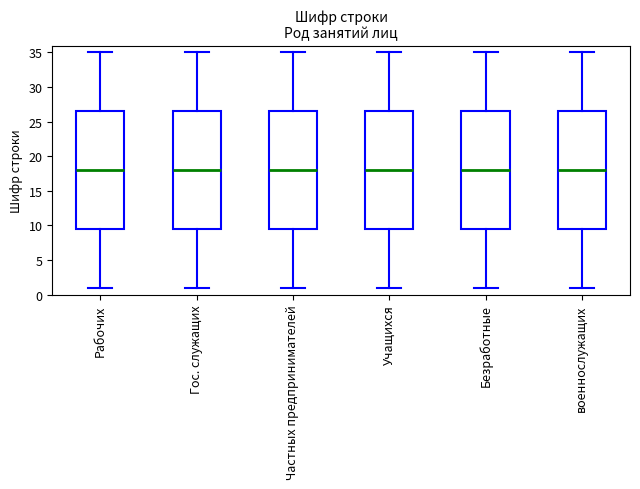

Reading left to right, transcribe this box plot: for each box, give where its median line is, the range the box spans, and where its two whiskers end, as read against the y-axis. The values are not printed on the chart, so give them approximately, as read against the axis.

Рабочих: median 18.0, box 9.5 to 26.5, whiskers 1.0 to 35.0
Гос. служащих: median 18.0, box 9.5 to 26.5, whiskers 1.0 to 35.0
Частных предпринимателей: median 18.0, box 9.5 to 26.5, whiskers 1.0 to 35.0
Учащихся: median 18.0, box 9.5 to 26.5, whiskers 1.0 to 35.0
Безработные: median 18.0, box 9.5 to 26.5, whiskers 1.0 to 35.0
военнослужащих: median 18.0, box 9.5 to 26.5, whiskers 1.0 to 35.0